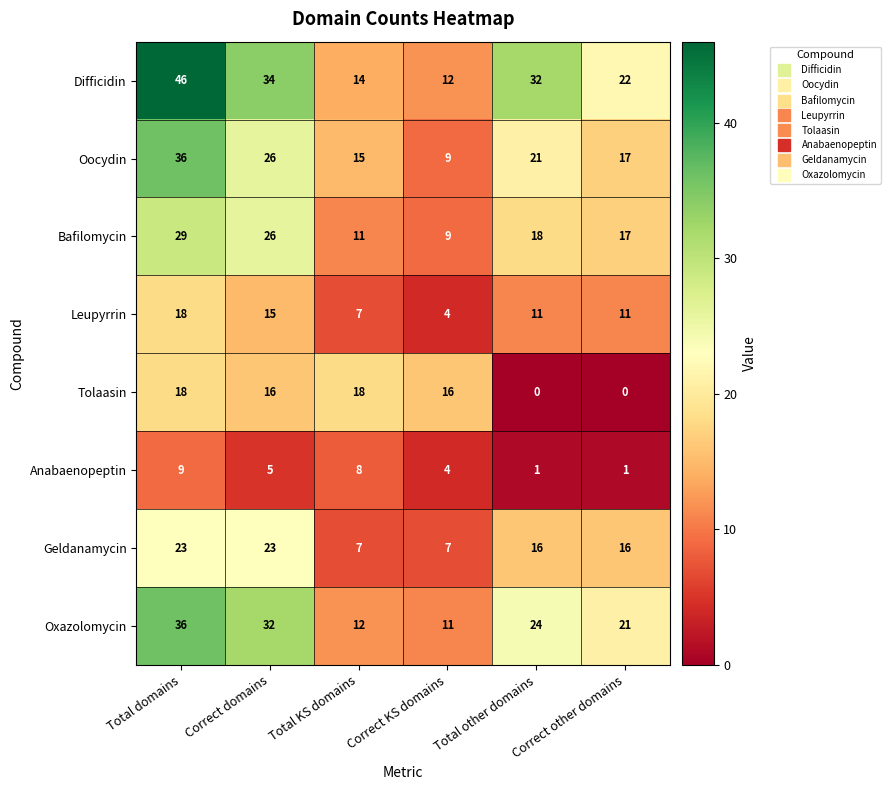

Which series changed the most between Total domains and Correct domains?

Difficidin